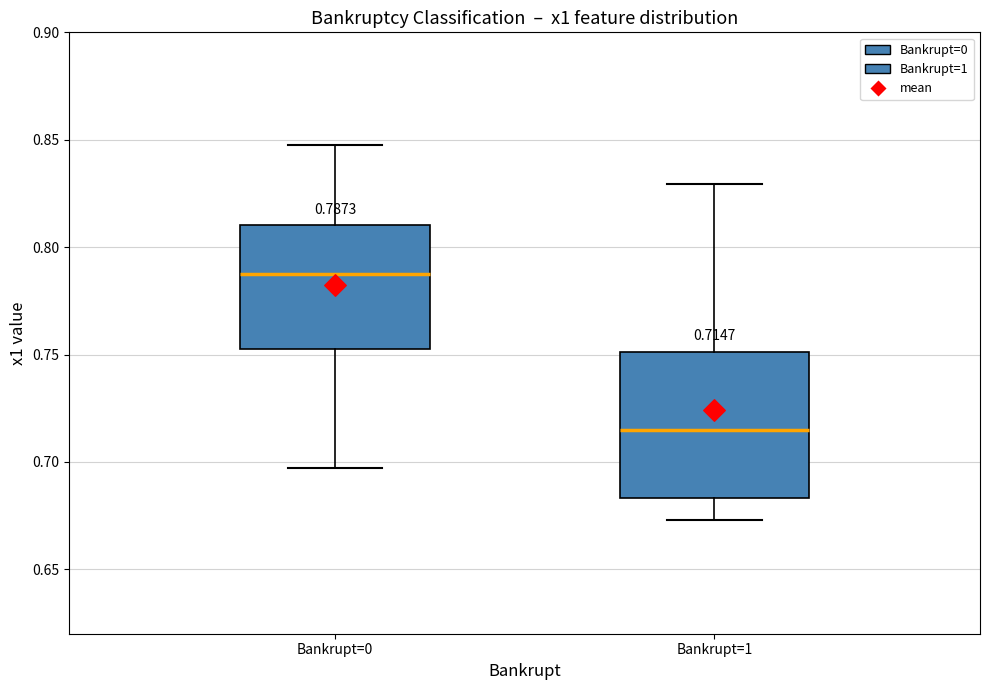

Which box's median line is the lowest?

Bankrupt=1